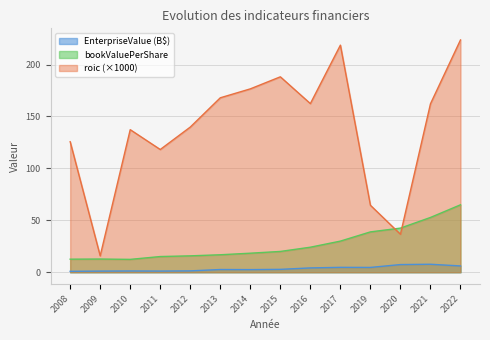

Between 2016 and 2015, which is larger?

2016